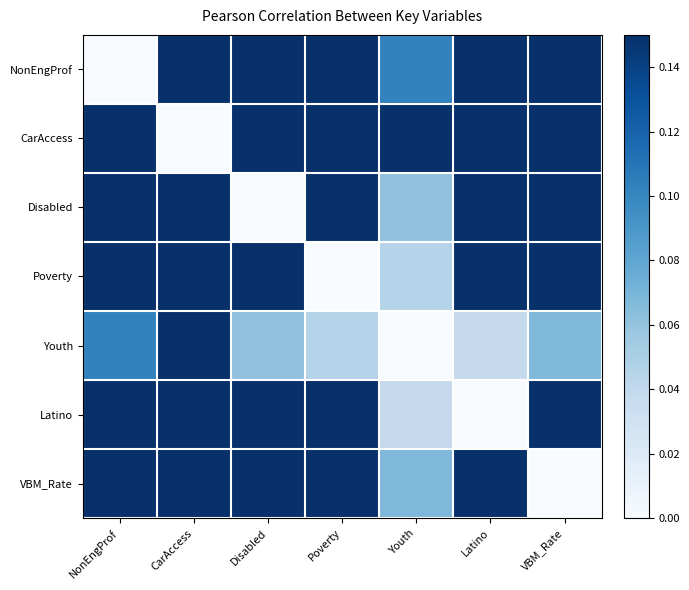

How many categories are shown in the chart?

7